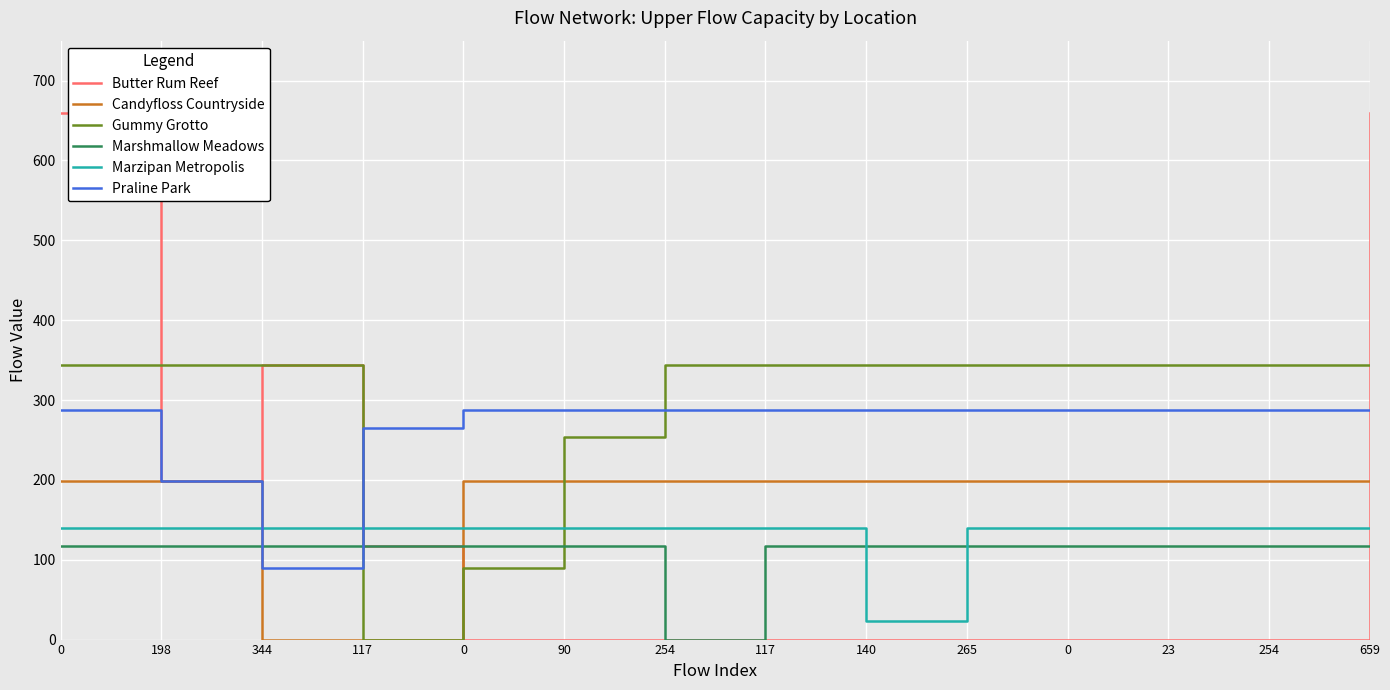

Reading left to right, list all the values displayed in this chart.

Butter Rum Reef: 659	198	344	117	0	0	0	0	0	0	0	0	0	659
Candyfloss Countryside: 198	198	0	0	198	198	198	198	198	198	198	198	198	198
Gummy Grotto: 344	344	344	0	90	254	344	344	344	344	344	344	344	344
Marshmallow Meadows: 117	117	117	117	117	117	0	117	117	117	117	117	117	117
Marzipan Metropolis: 140	140	140	140	140	140	140	140	23	140	140	140	140	140
Praline Park: 288	198	90	265	288	288	288	288	288	288	288	288	288	288